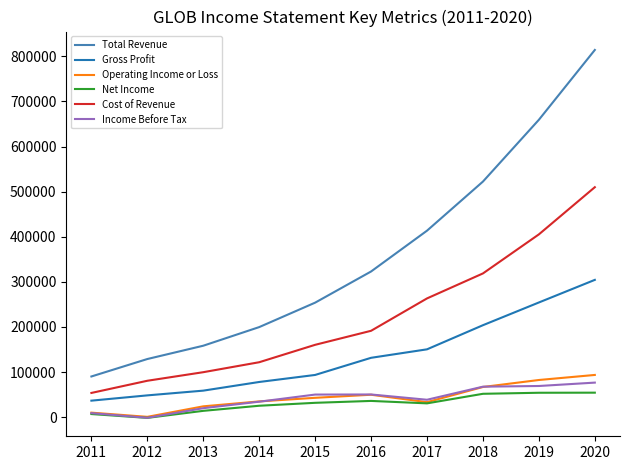

At which category is the sum across all series the highest?

2020